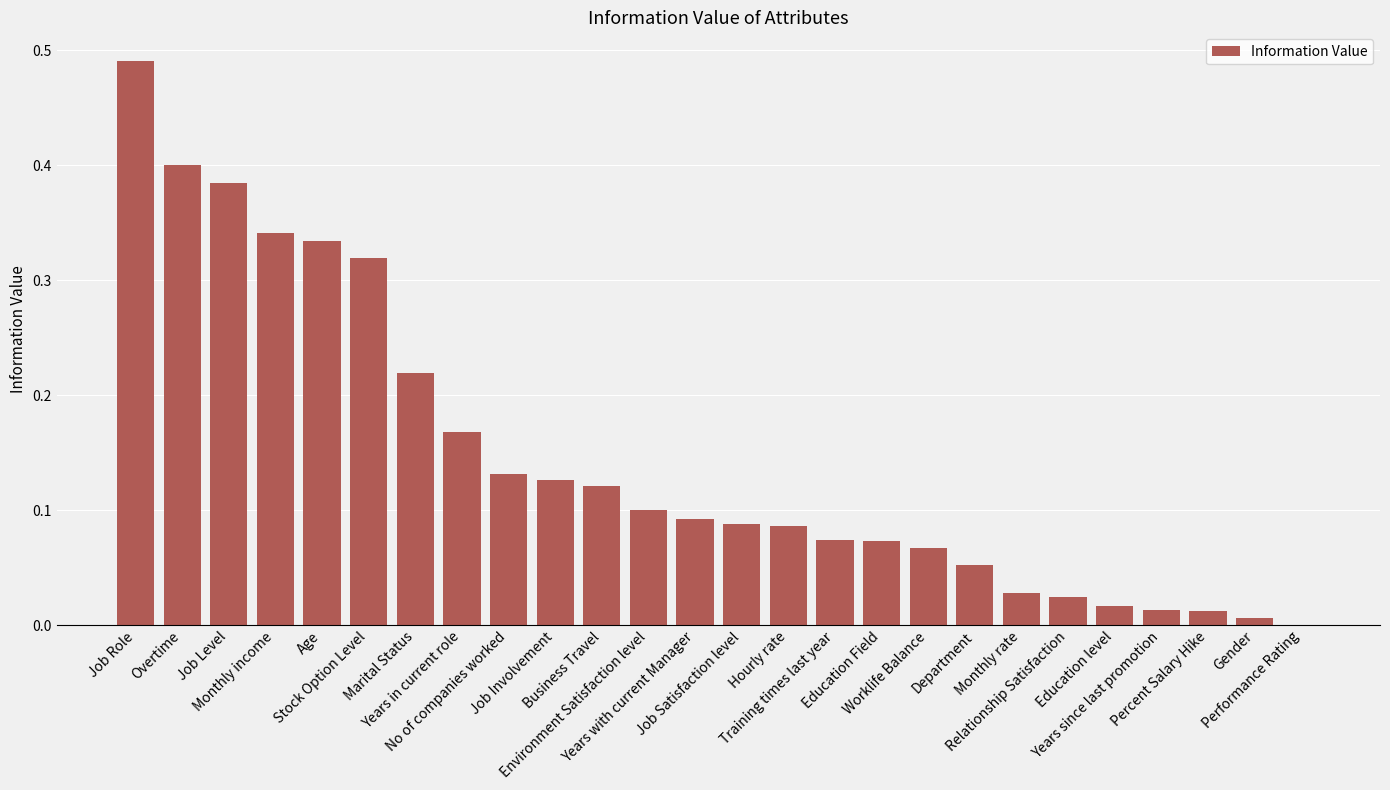

What is the sum of all values?

3.8